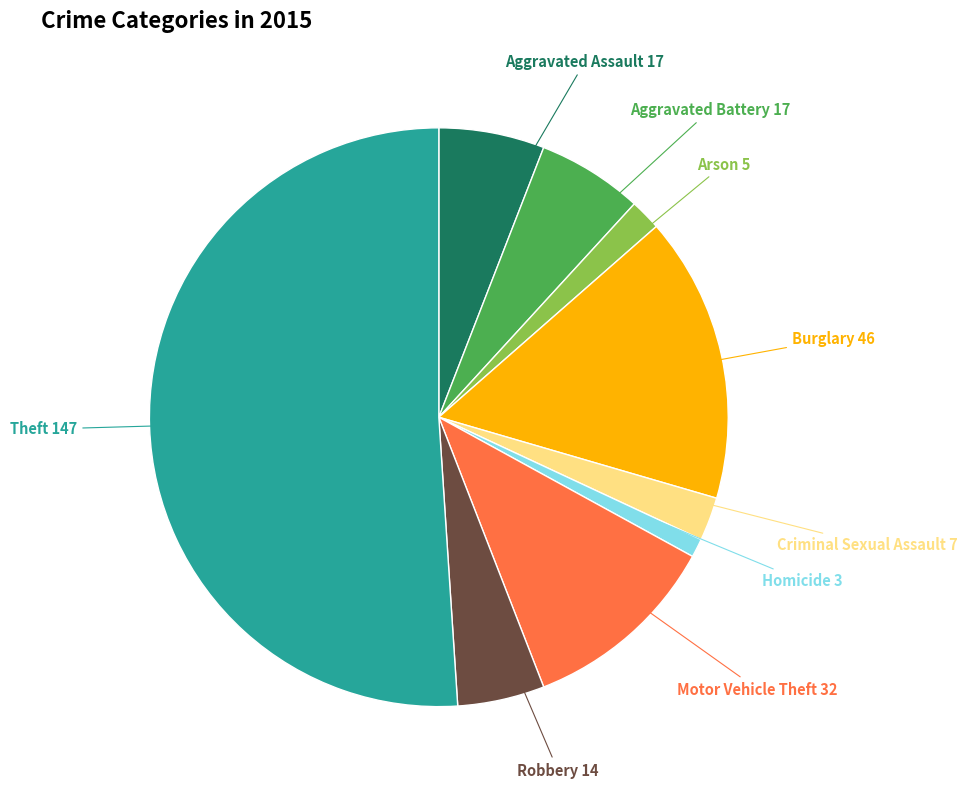

How many slices are in this pie chart?

9